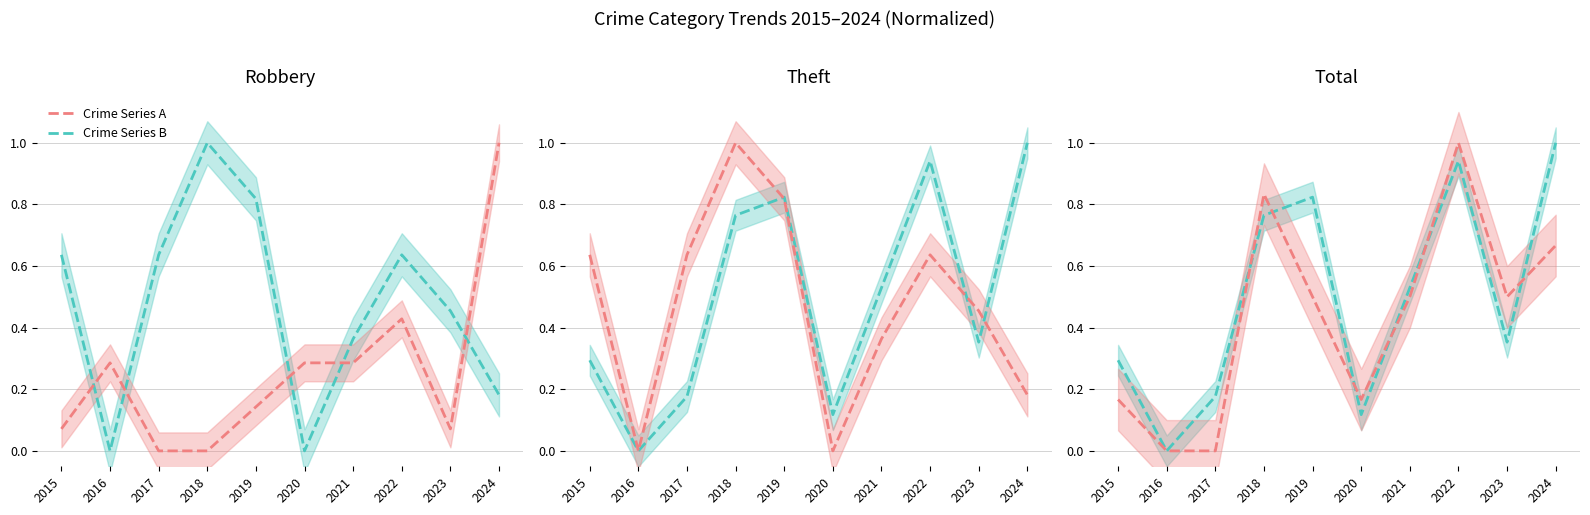

At which category is the sum across all series the highest?

2022